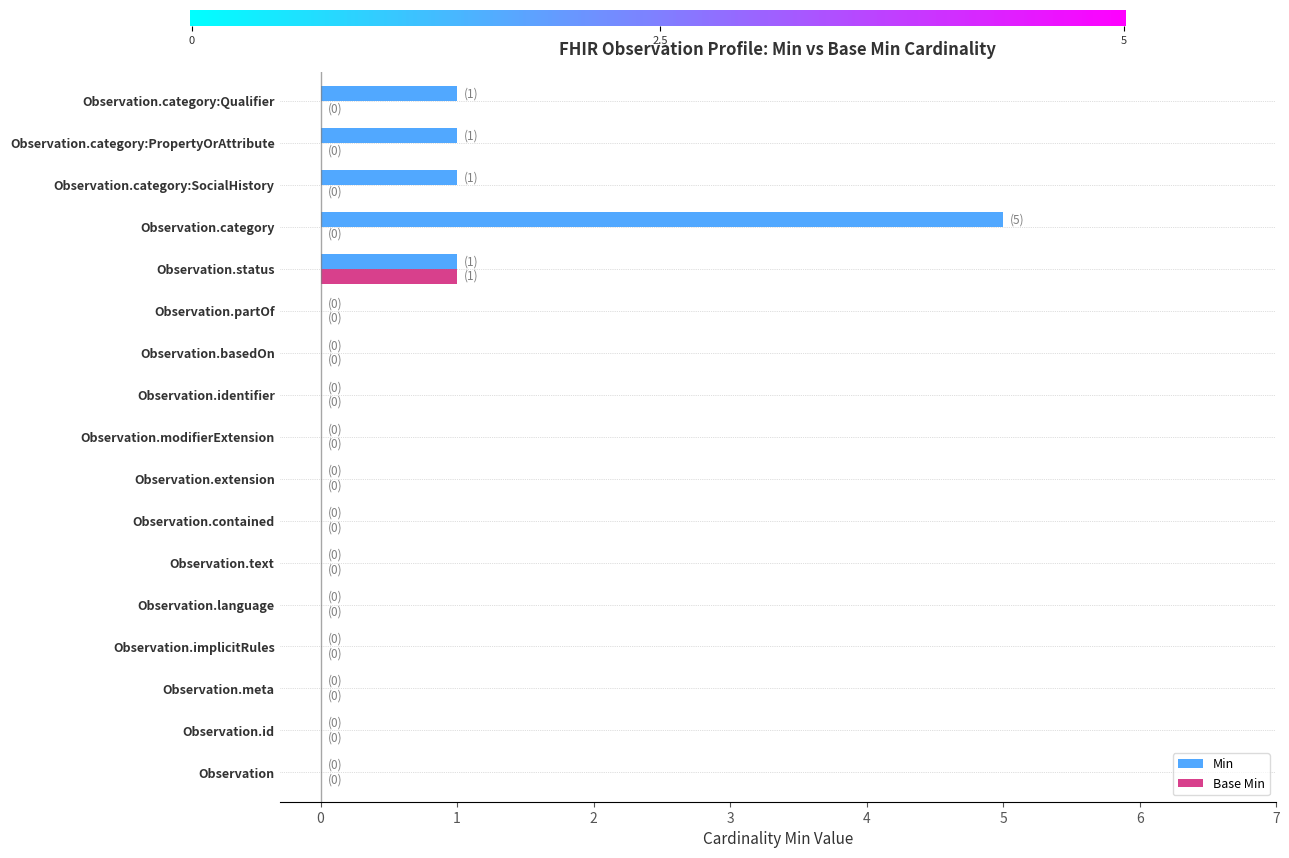

At which category is the sum across all series the highest?

Observation.category